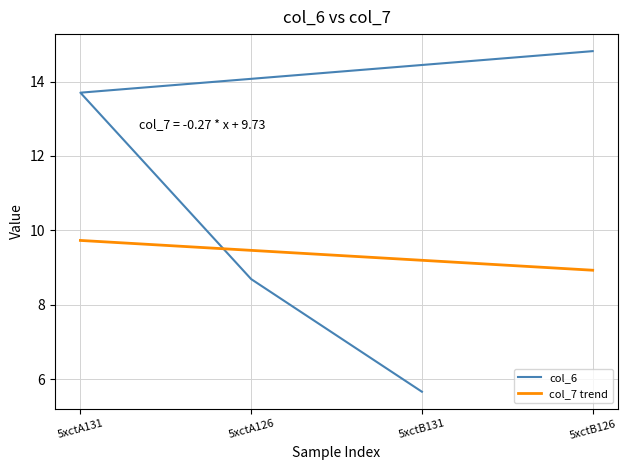

At which category does col_7 reach its first local valley?

5xctB131